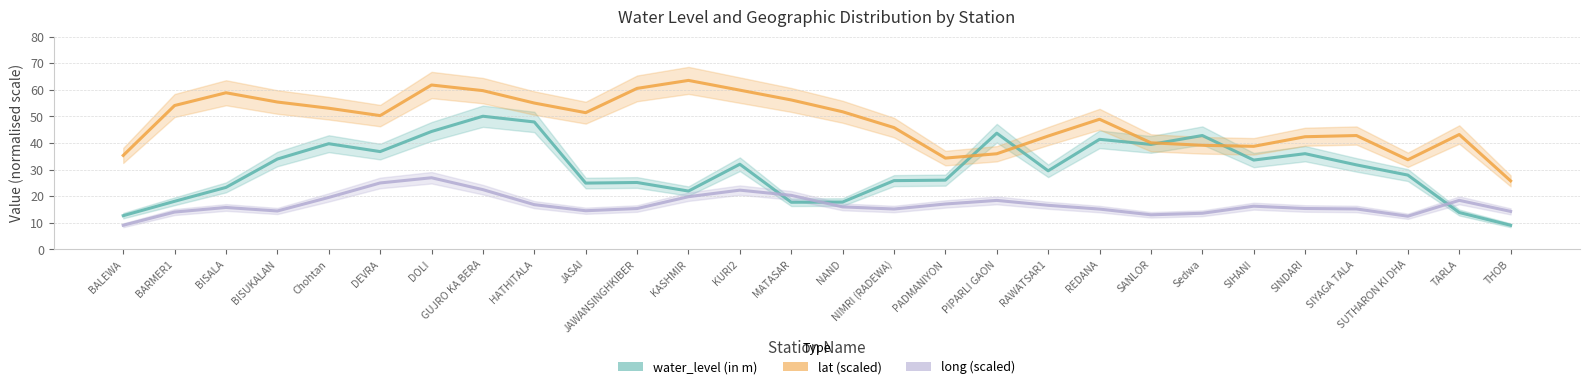

What is the label of the 16th point from the left?

NIMRI (RADEWA)